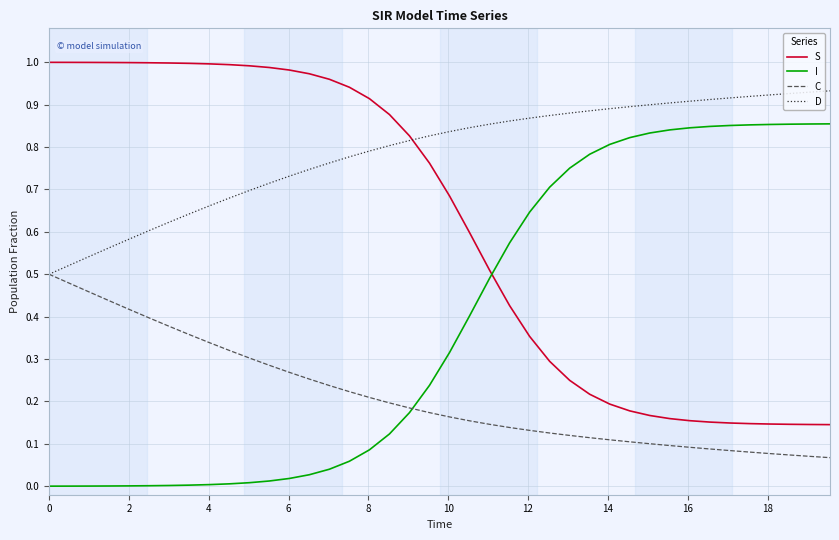

Rank the series by their maximum value, from highest to lowest.

S, D, I, C